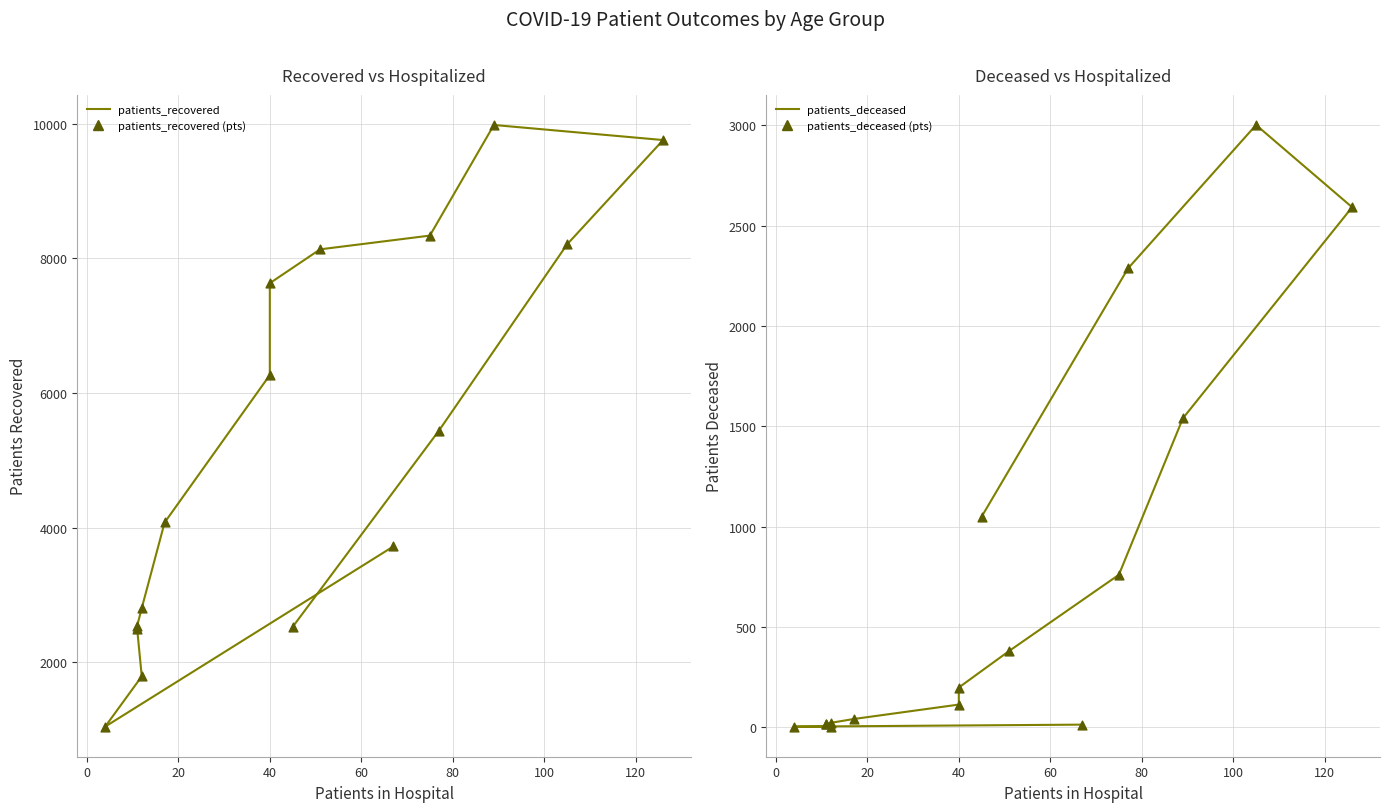

Which series has the widest spread of Y values?

patients_recovered